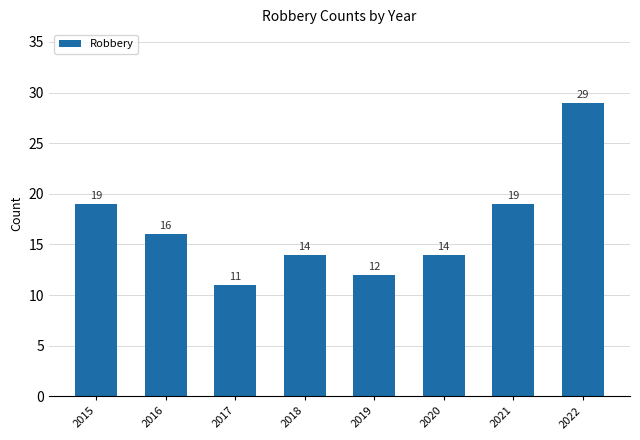

What is the value of the 1st bar from the left?

19